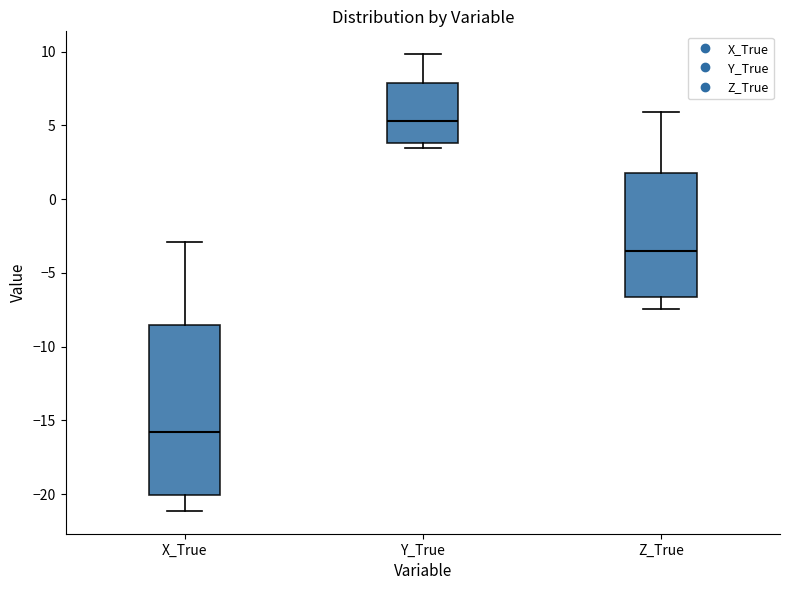

Which box is the tallest, from its lower edge to its upper edge?

X_True